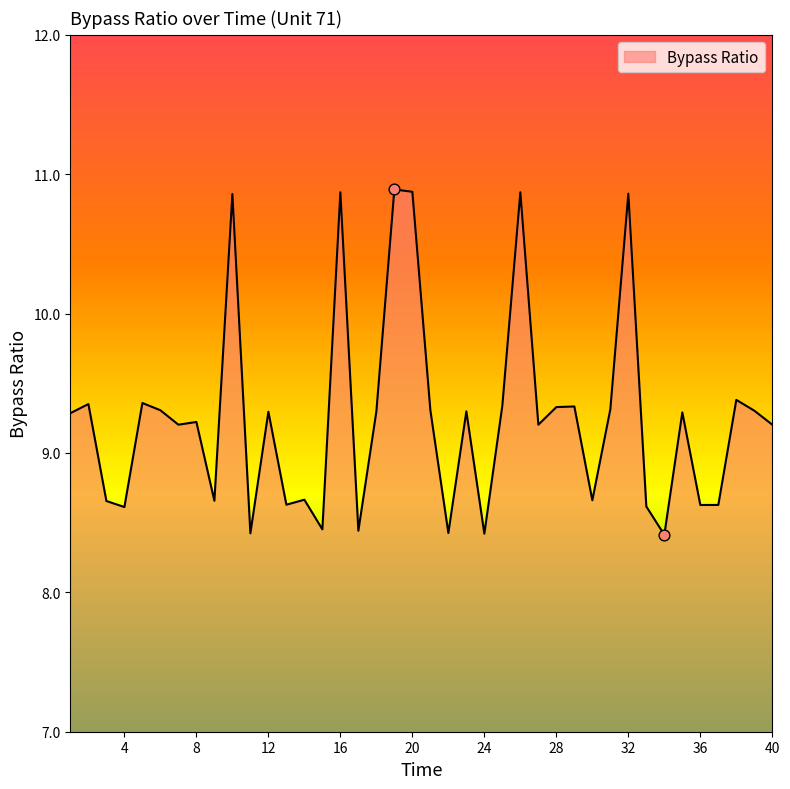

What is the difference between the maximum and minimum values?

2.5